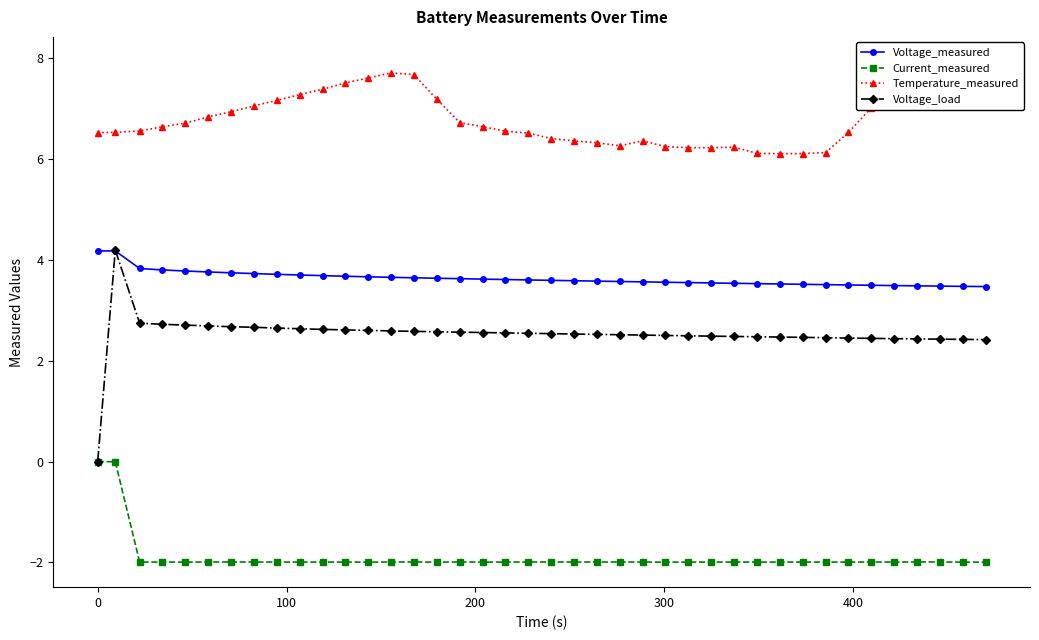

True or false: Current_measured and Voltage_measured cross at least once.

False